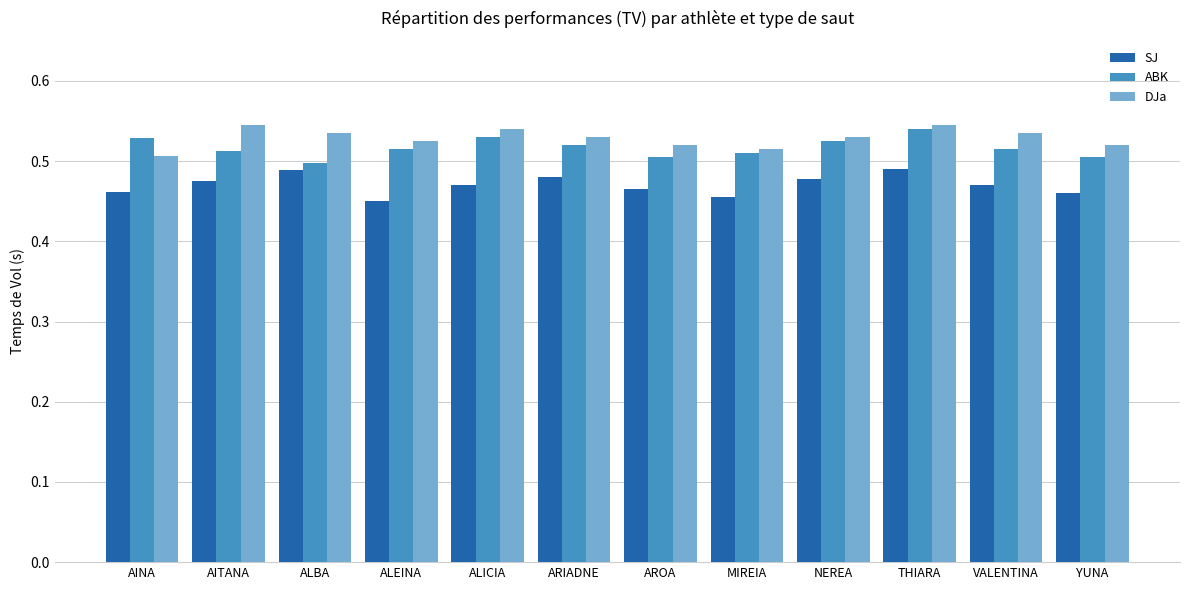

Count the SJ values in the range 0 to 1.

12